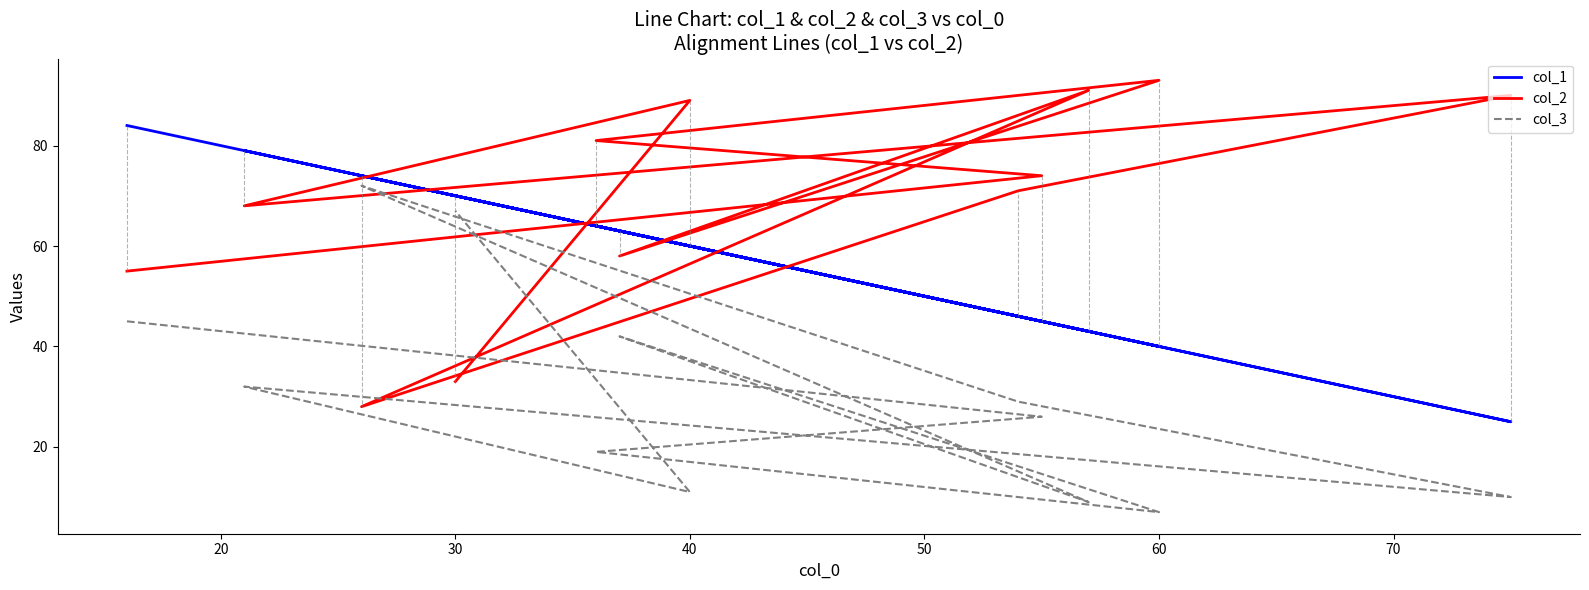

How many lines are shown in the chart?

3